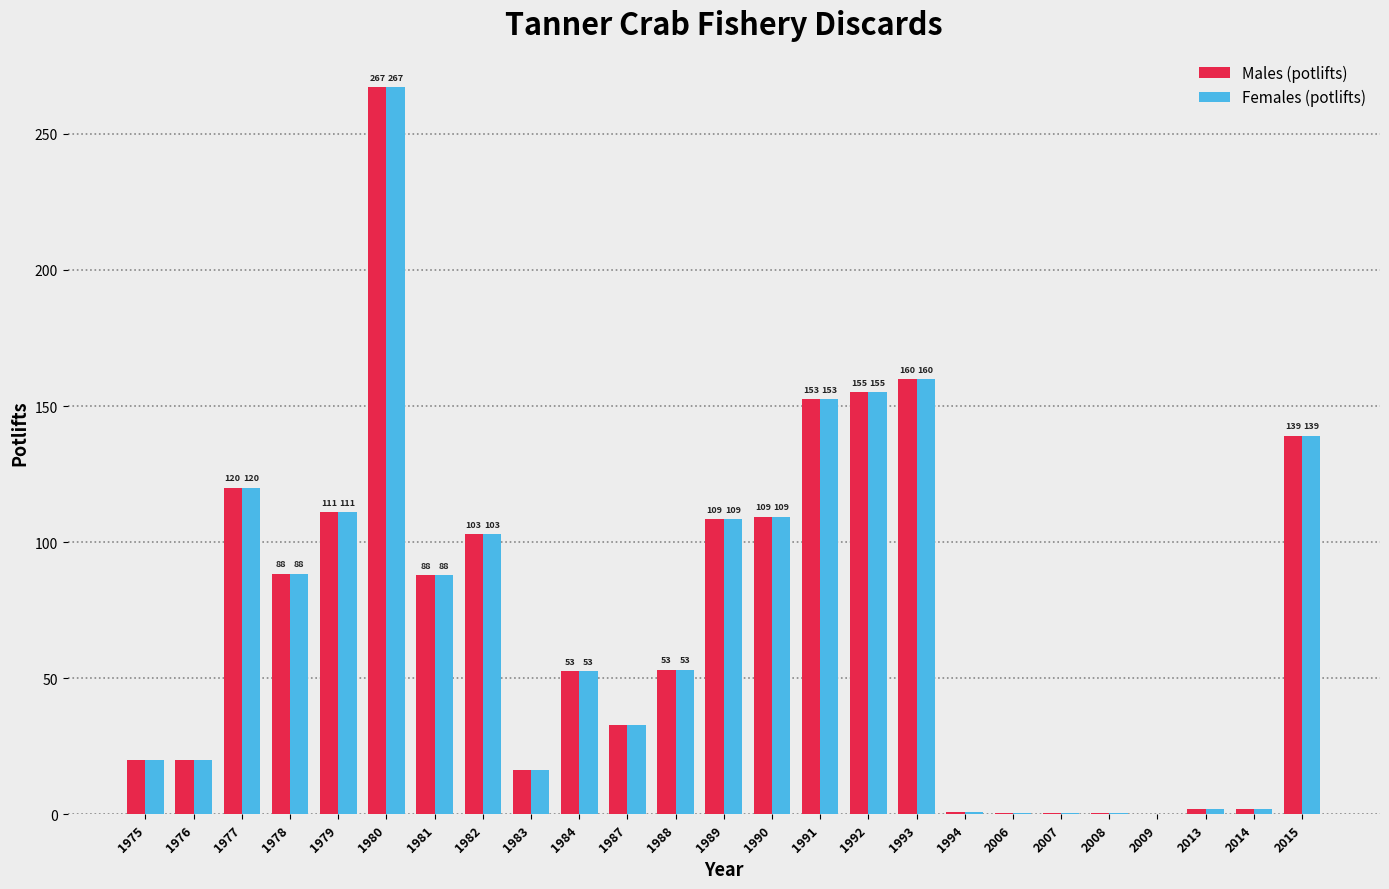

Where is Males (potlifts) nearest to the value 133?

2015